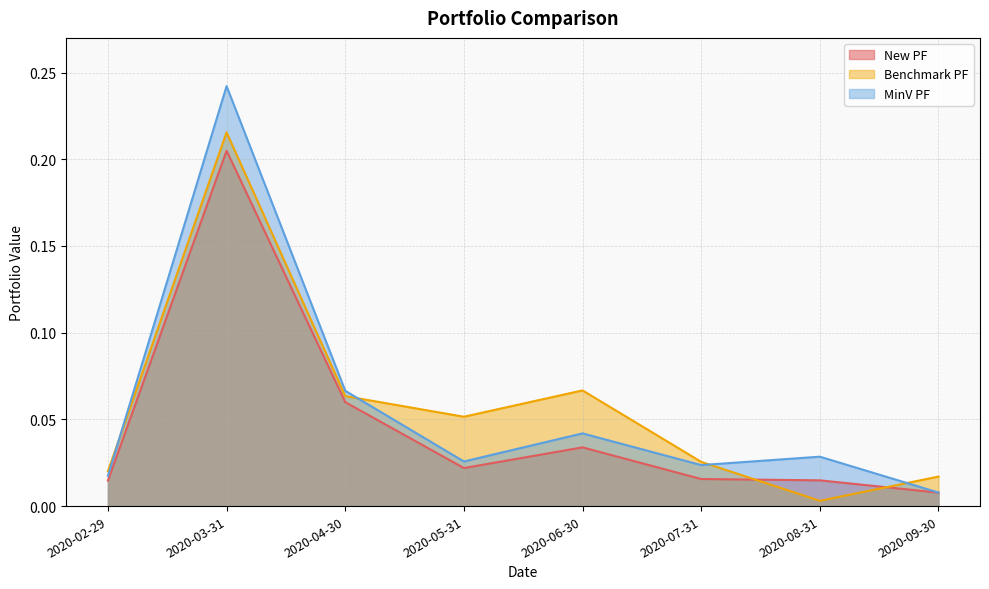

At which category is the sum across all series the highest?

2020-03-31